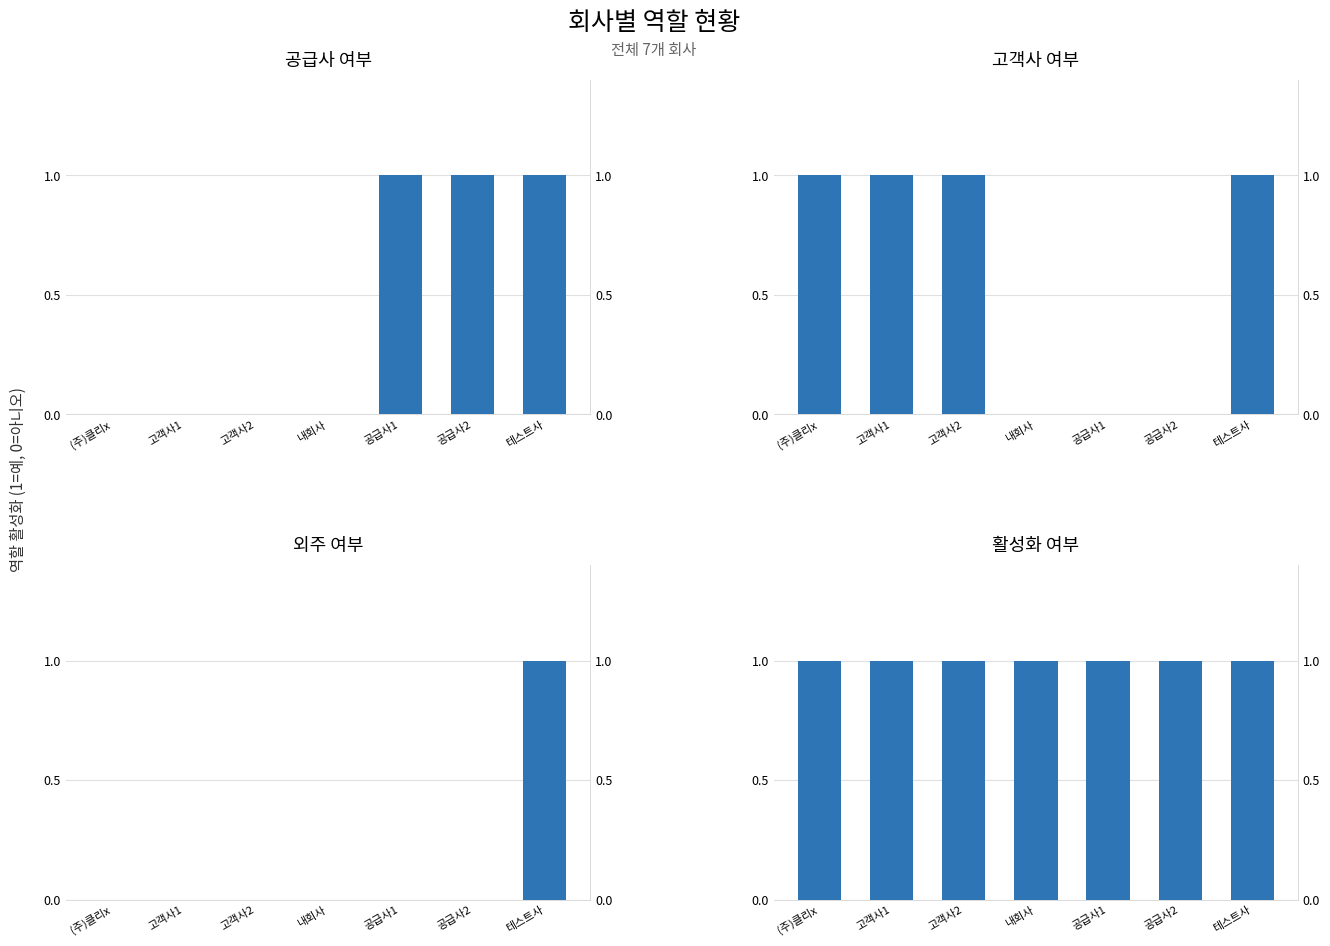

List the series in order of their peak value, highest first.

공급사 여부, 고객사 여부, 외주 여부, 활성화 여부